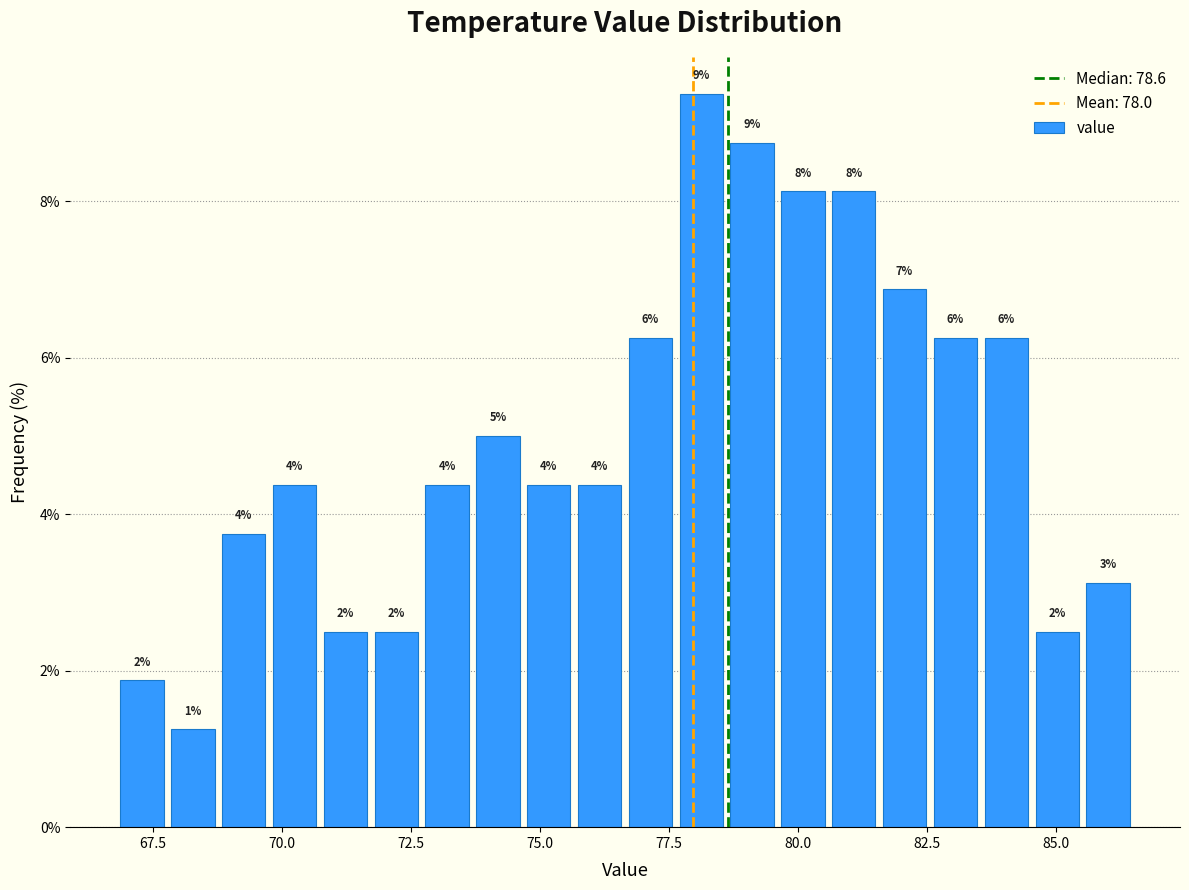

Around what value on the x-axis is the tallest bar? Give the approximate position of its centre, as read against the axis.

78.0